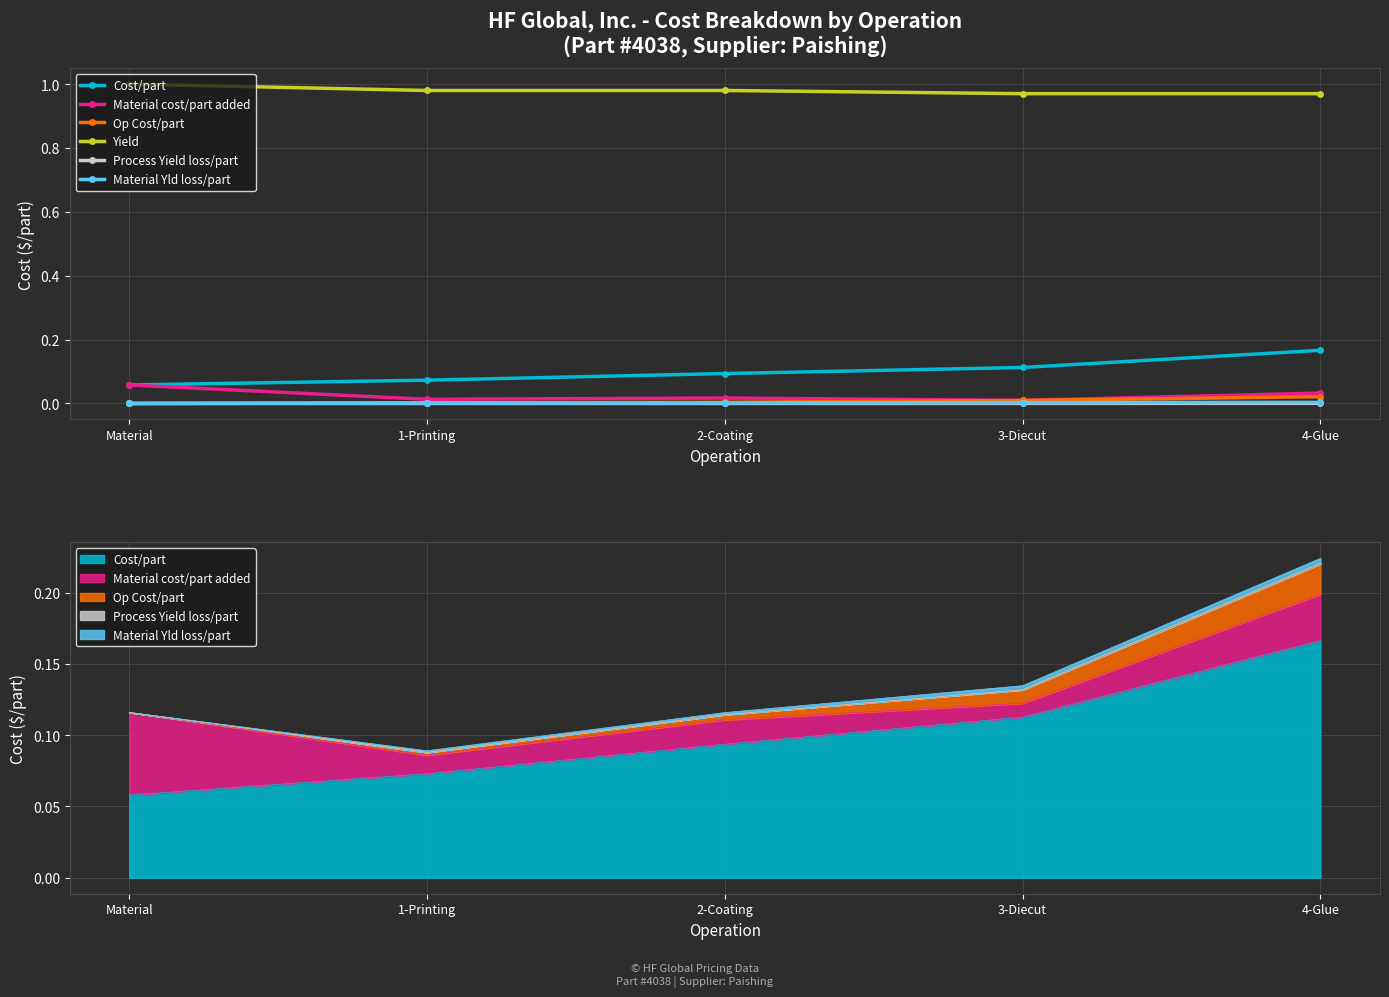

List the series in order of their peak value, lowest first.

Process Yield loss/part, Material Yld loss/part, Op Cost/part, Material cost/part added, Cost/part, Yield